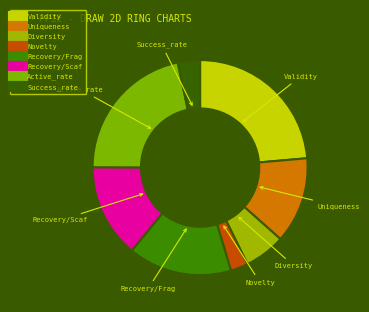

Between Novelty and Validity, which is larger?

Validity